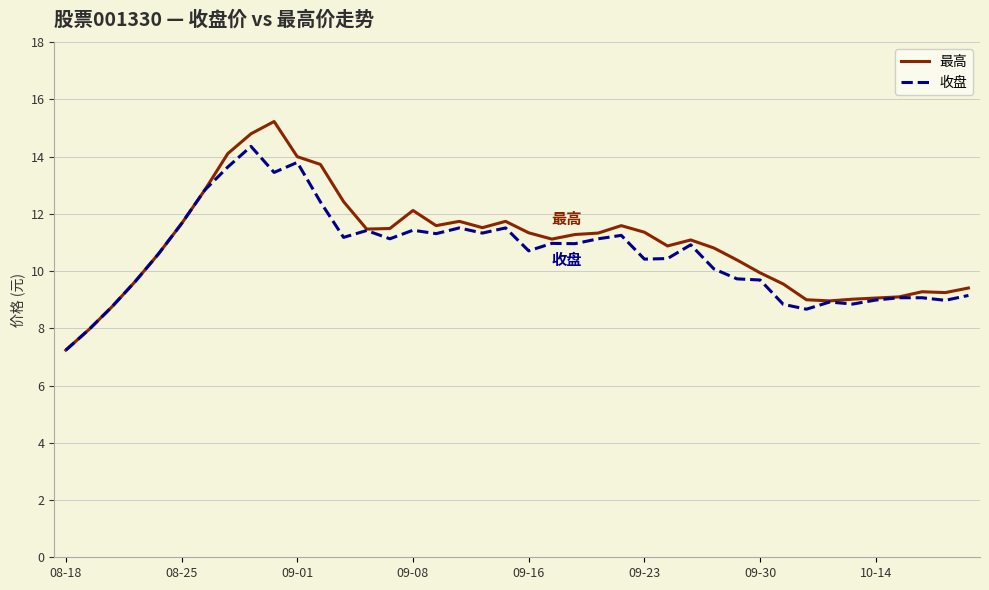

Which series has the widest spread of values?

最高